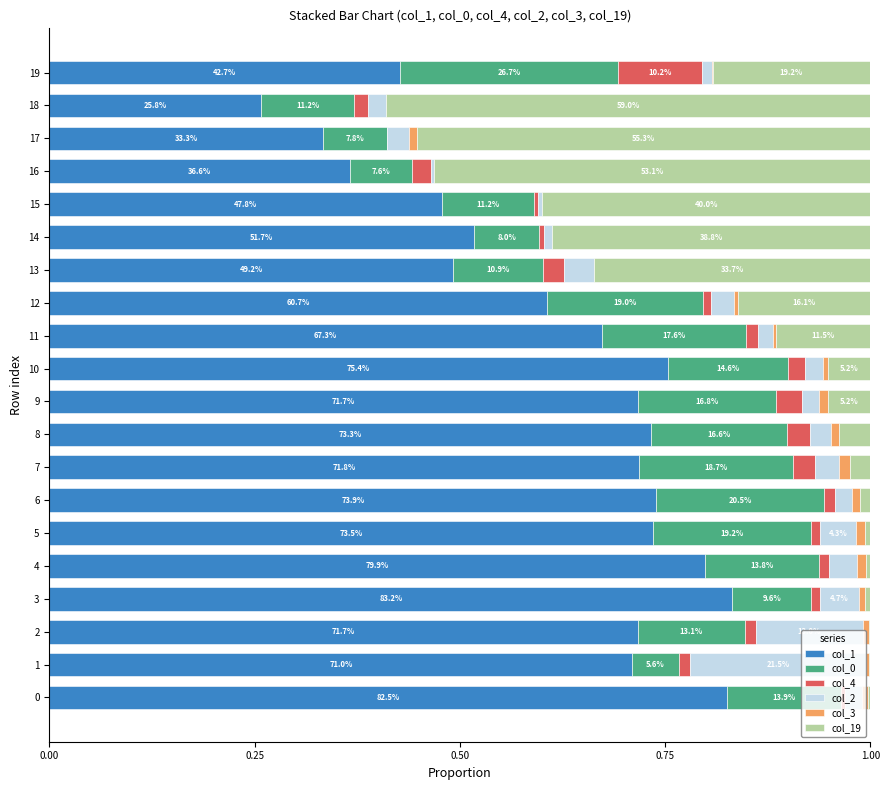

How many series are shown in this chart?

6